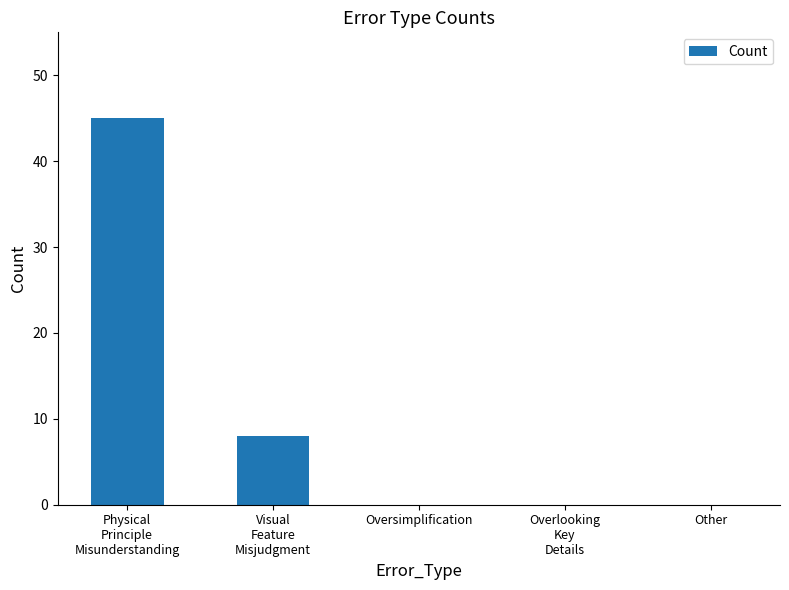

At which category does the chart reach its peak across all series?

Physical
Principle
Misunderstanding